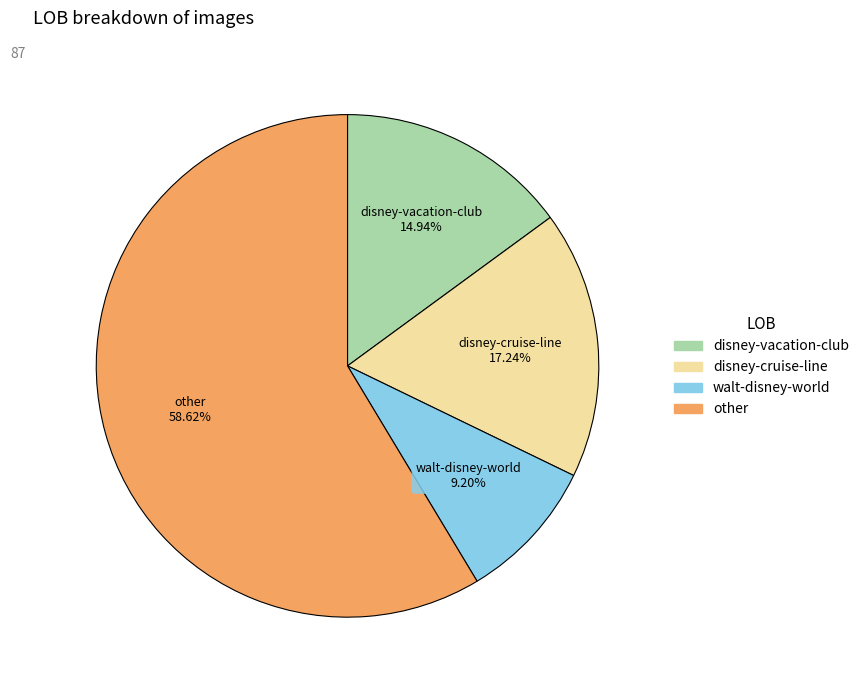

Does other represent more than half of the total?

Yes